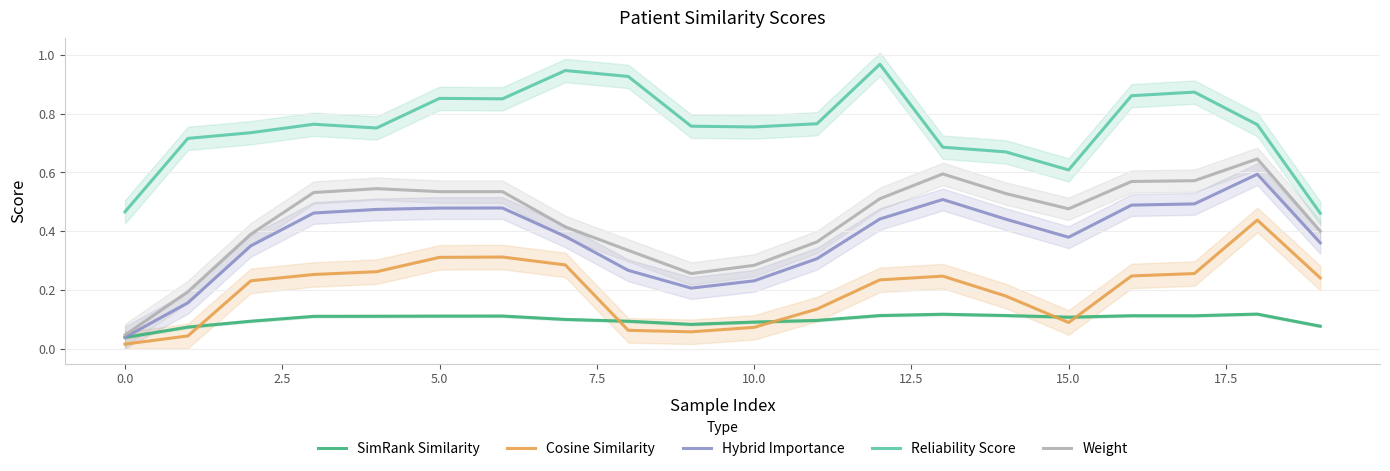

True or false: SimRank Similarity and Weight cross at least once.

False